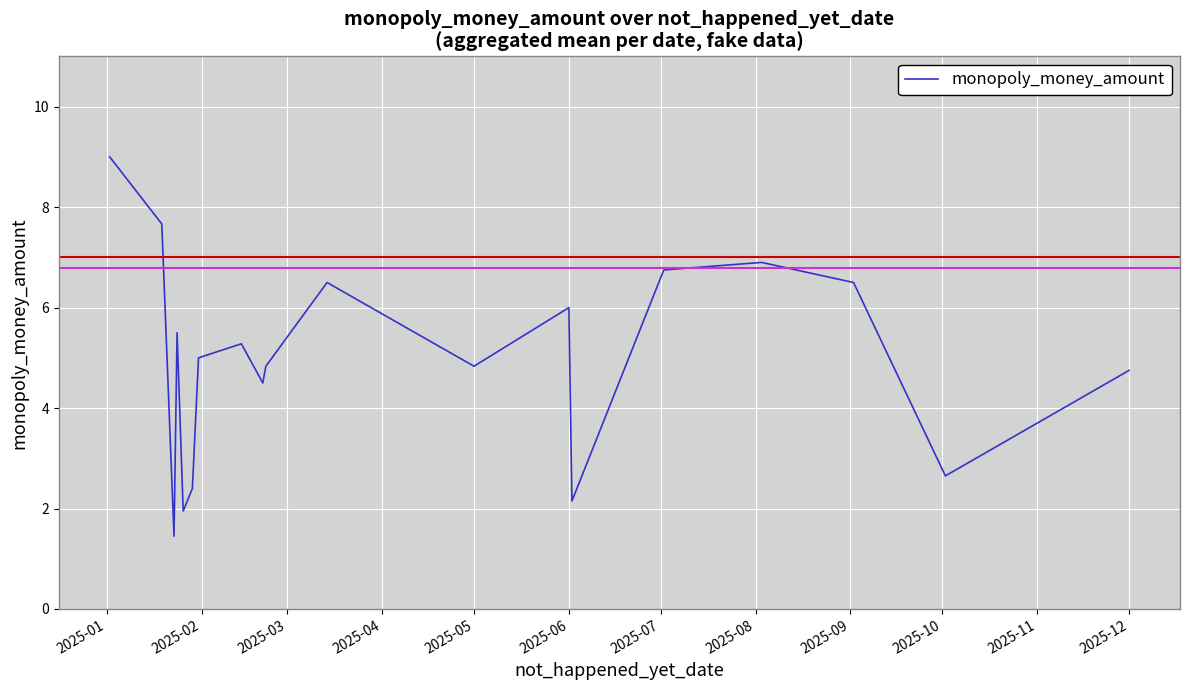

What is the greatest value displayed?

9.0